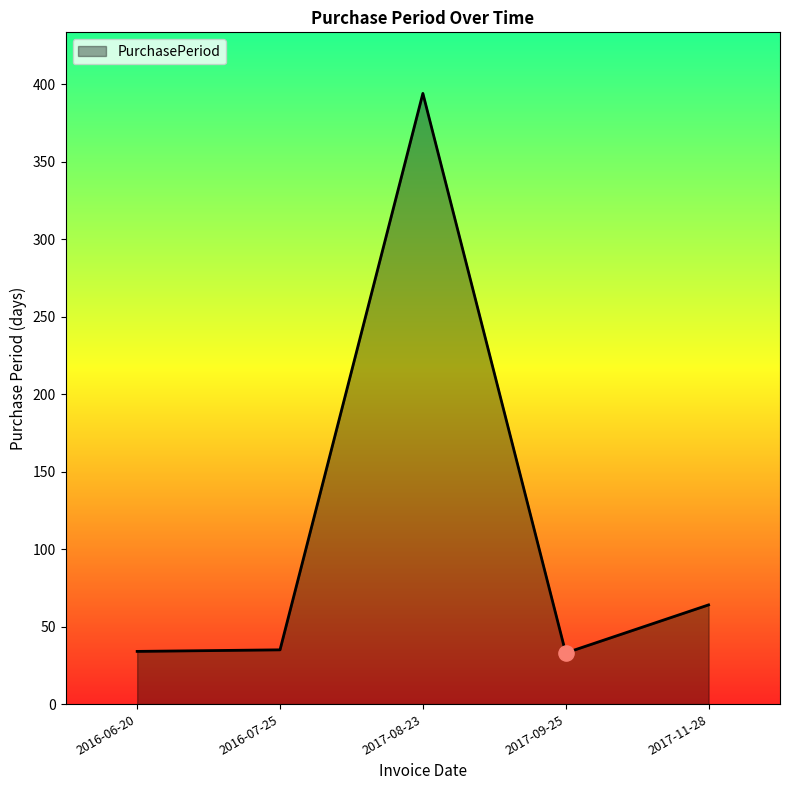

What is the change in value from 2017-08-23 to 2017-11-28?

-330